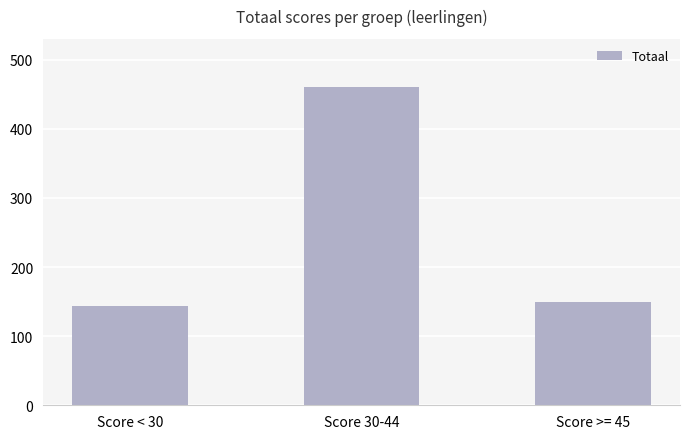

What is the difference between the maximum and minimum values?

317